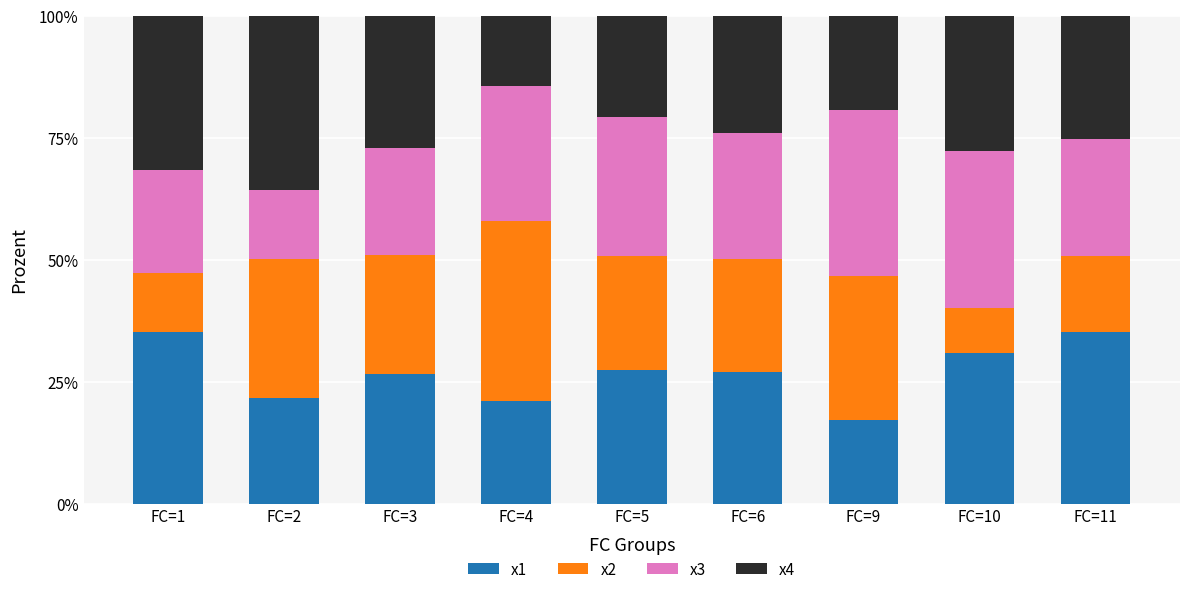

True or false: x1 has a value of 26.7 at FC=3.

True